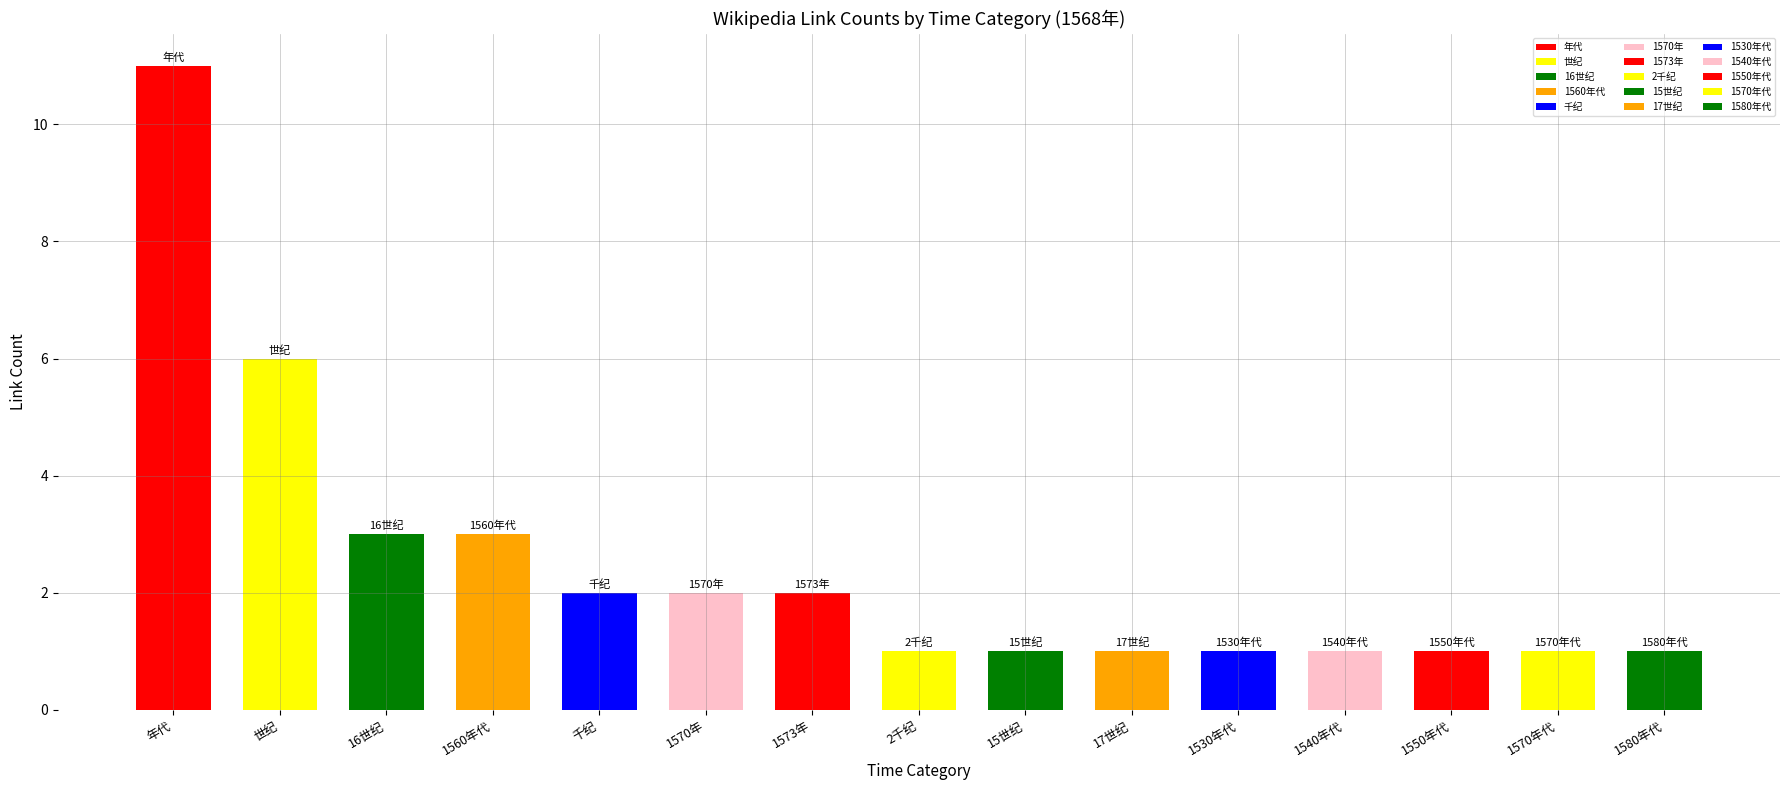

Which has a higher value, 年代 or 世纪?

年代